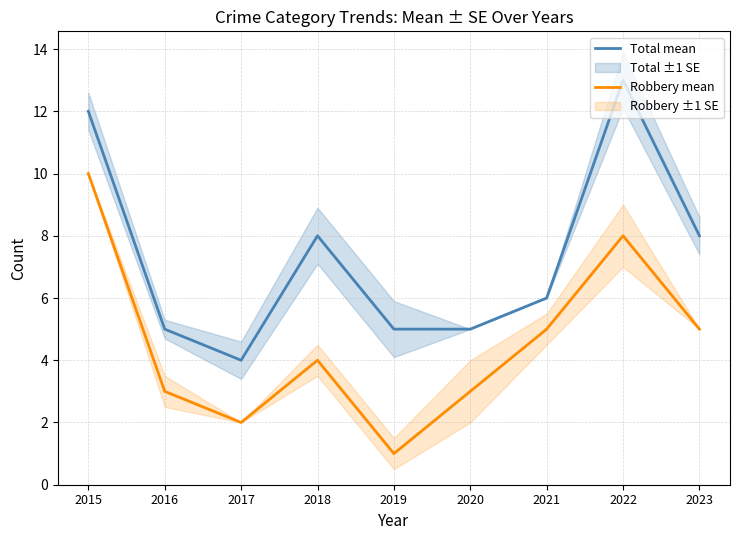

Which label corresponds to the smallest value in the chart?

2019